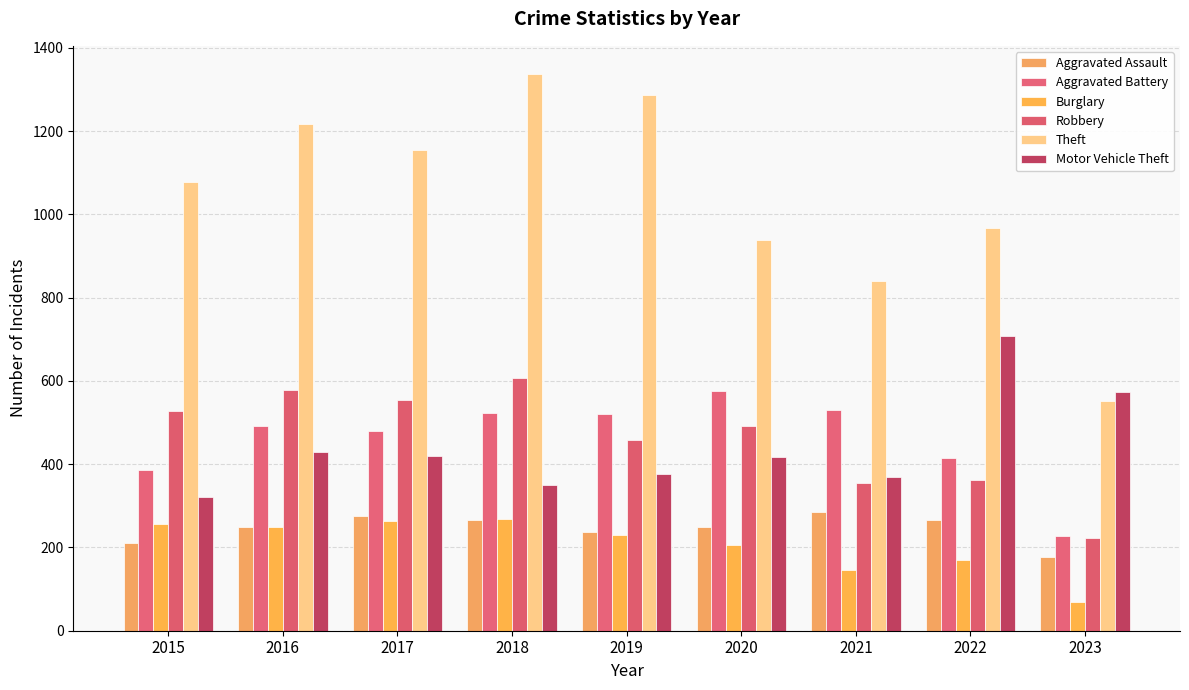

Are the bars horizontal?

No